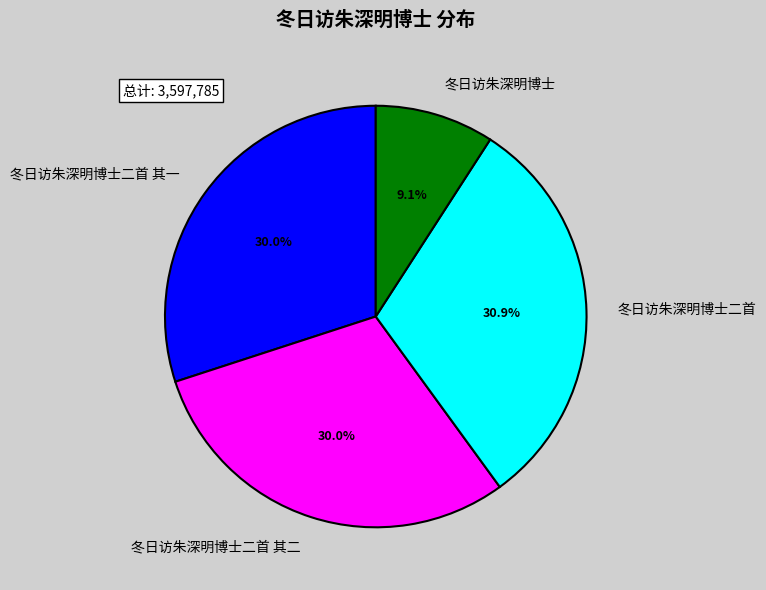

Is the sum of 冬日访朱深明博士二首 and 冬日访朱深明博士 greater than half?

No